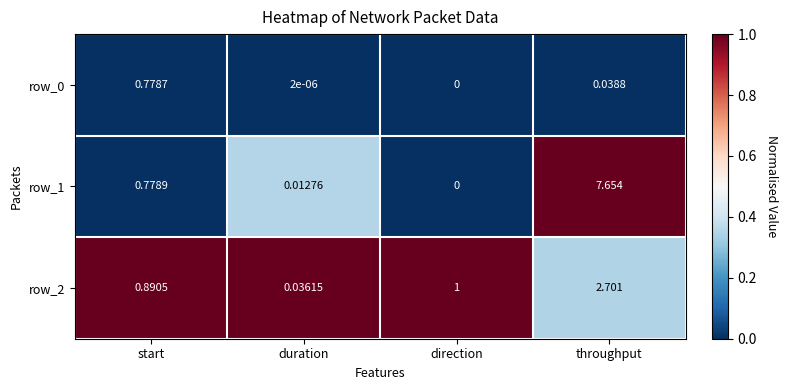

List the labels in order of row_0 value, largest first.

start, throughput, duration, direction